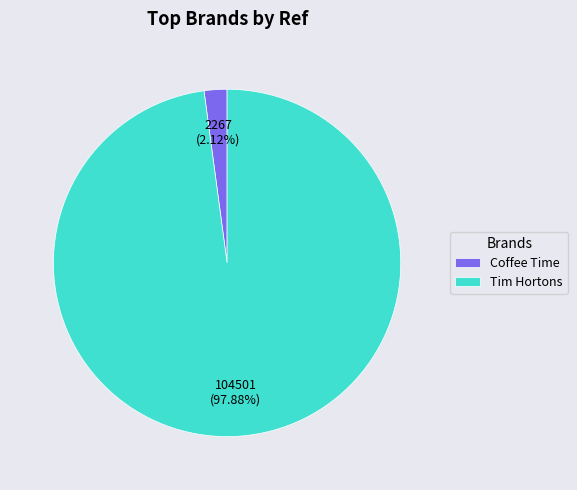

Between Coffee Time and Tim Hortons, which is larger?

Tim Hortons